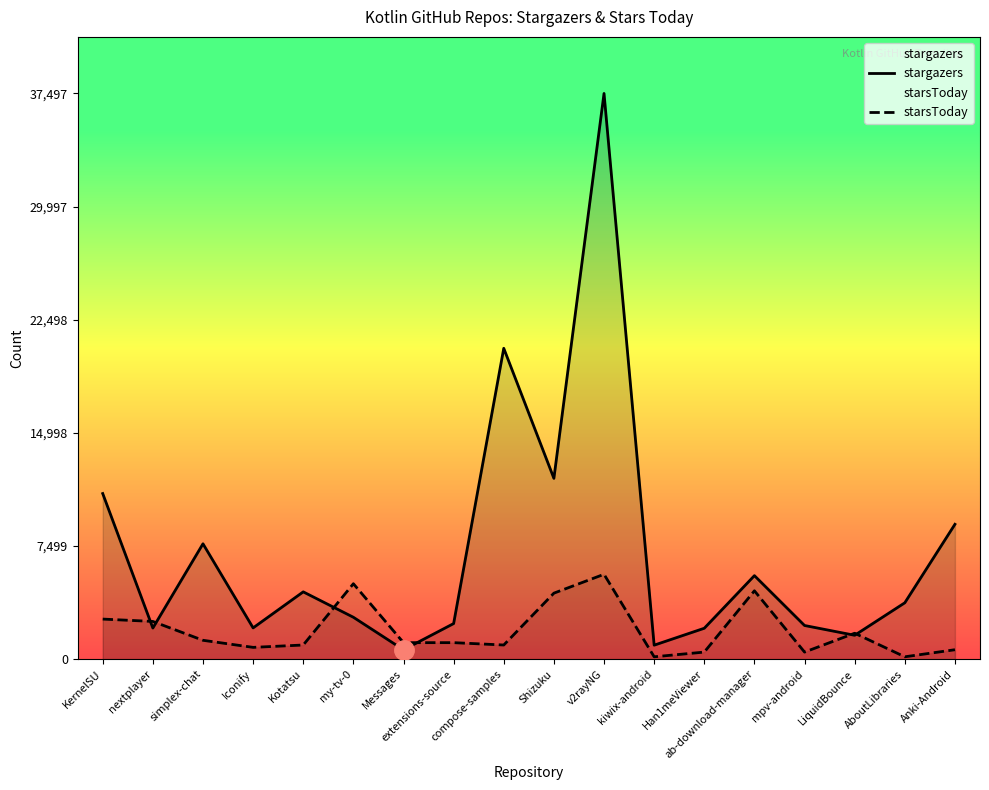

At which category does stargazers reach its first local valley?

nextplayer